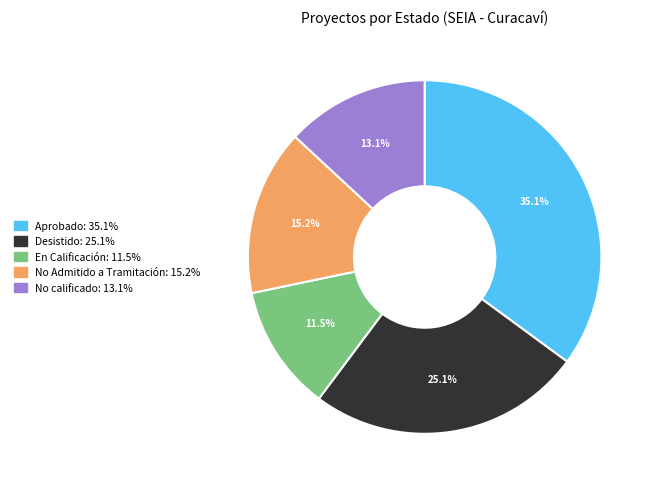

What percentage is the Desistido slice, to the nearest percent?

25%